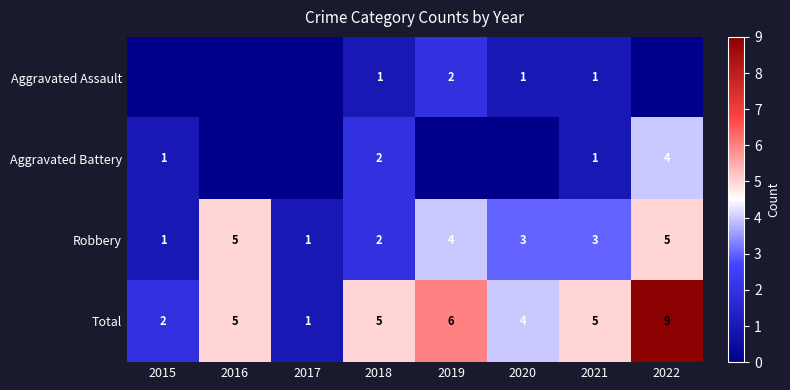

What is the sum of the Robbery values at 2017 and 2022?

6